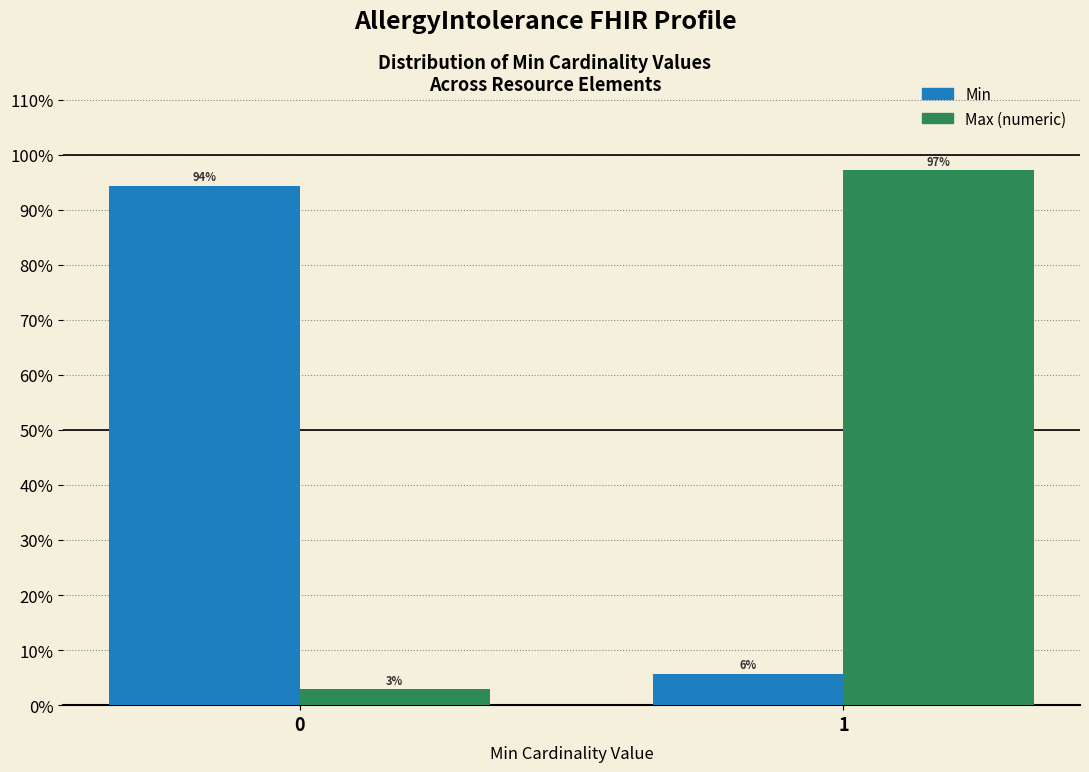

What is the maximum value shown in the chart?

97.1